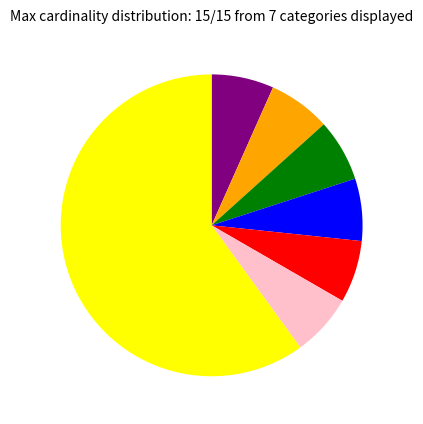

Is there any slice that represents more than half of the pie?

Yes